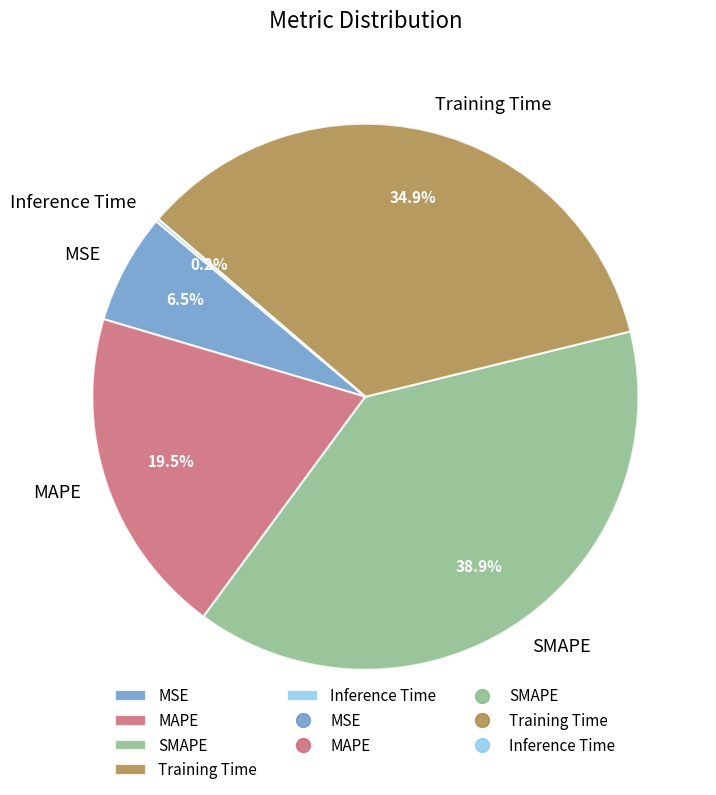

Does MAPE account for over 50% of the chart?

No